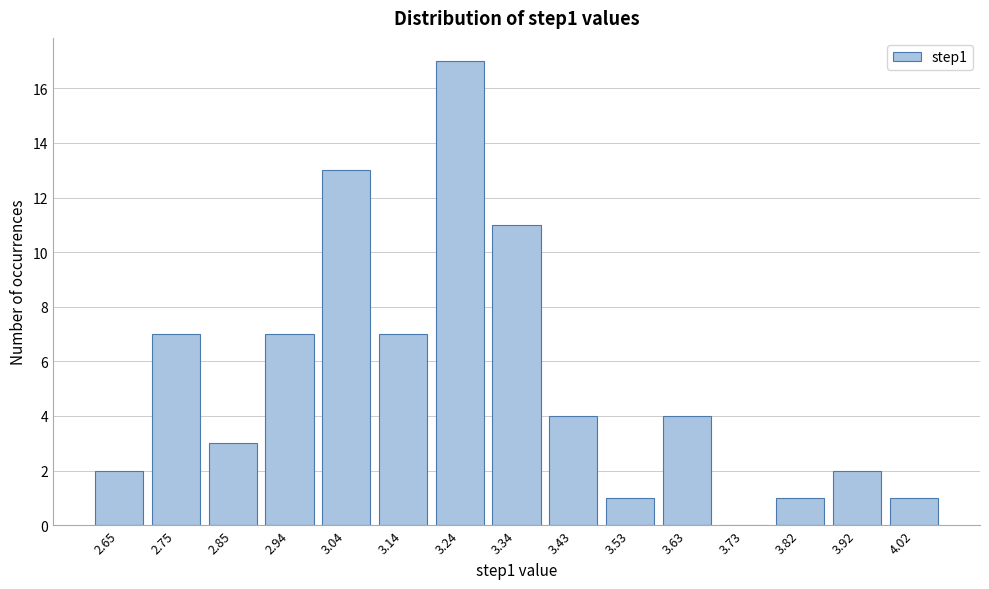

Reading left to right, transcribe all the data shown in this chart.

2.65=2	2.75=7	2.85=3	2.94=7	3.04=13	3.14=7	3.24=17	3.34=11	3.43=4	3.53=1	3.63=4	3.73=0	3.82=1	3.92=2	4.02=1